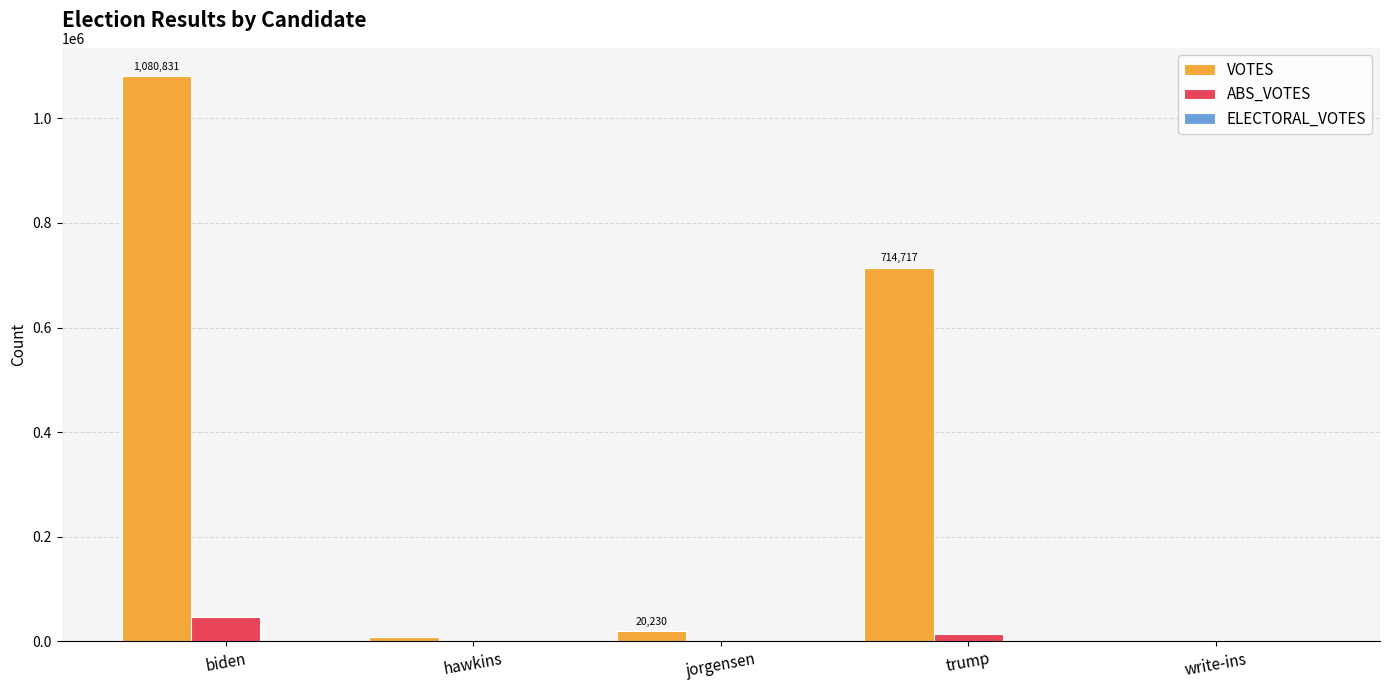

What is the maximum value for ABS_VOTES?

45874